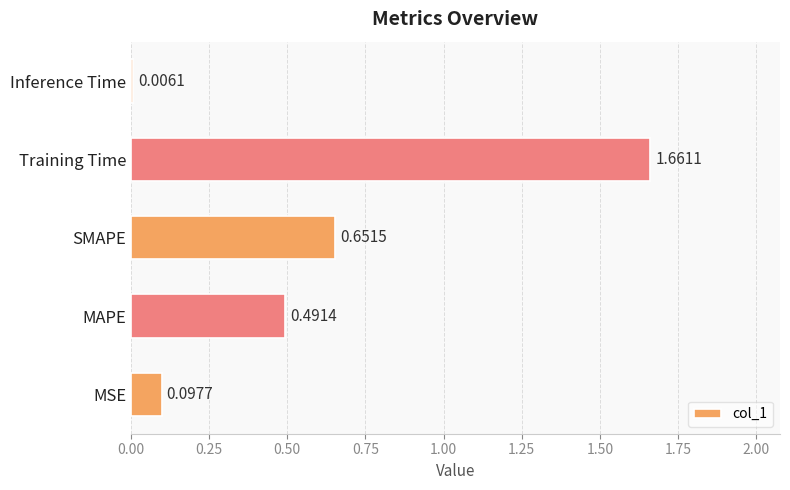

What is the sum of the values at Training Time and MAPE?

2.2